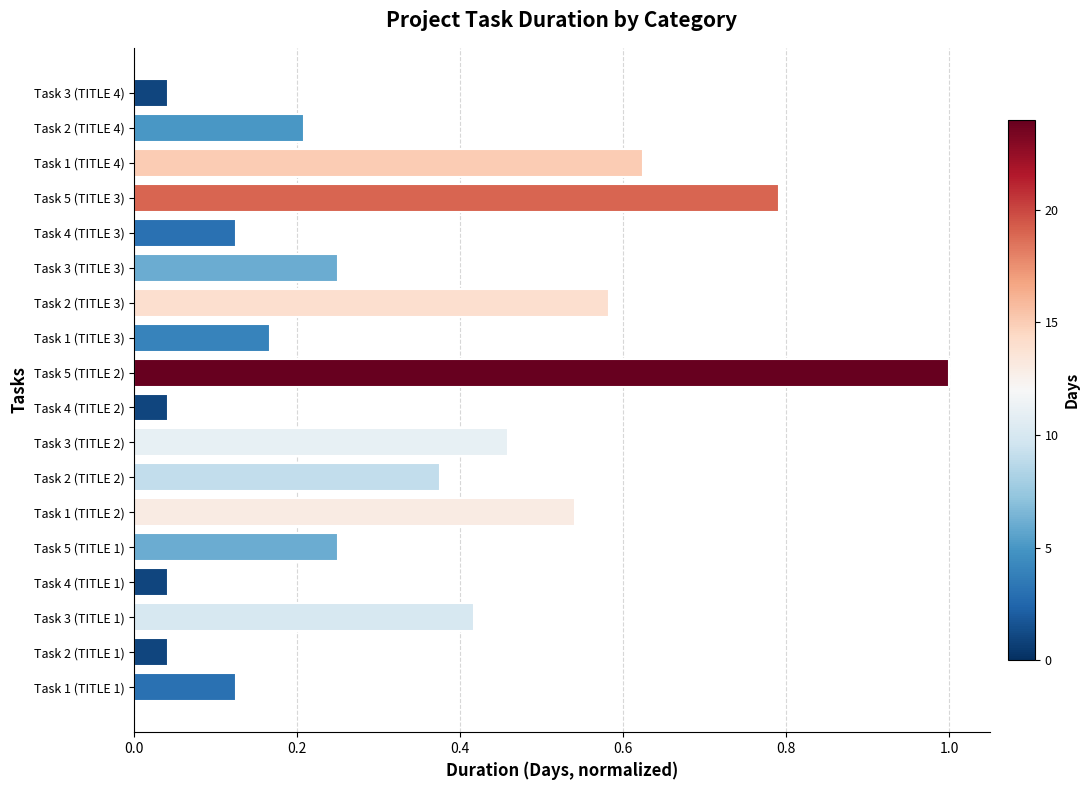

What is the difference between the maximum and minimum values?

1.0